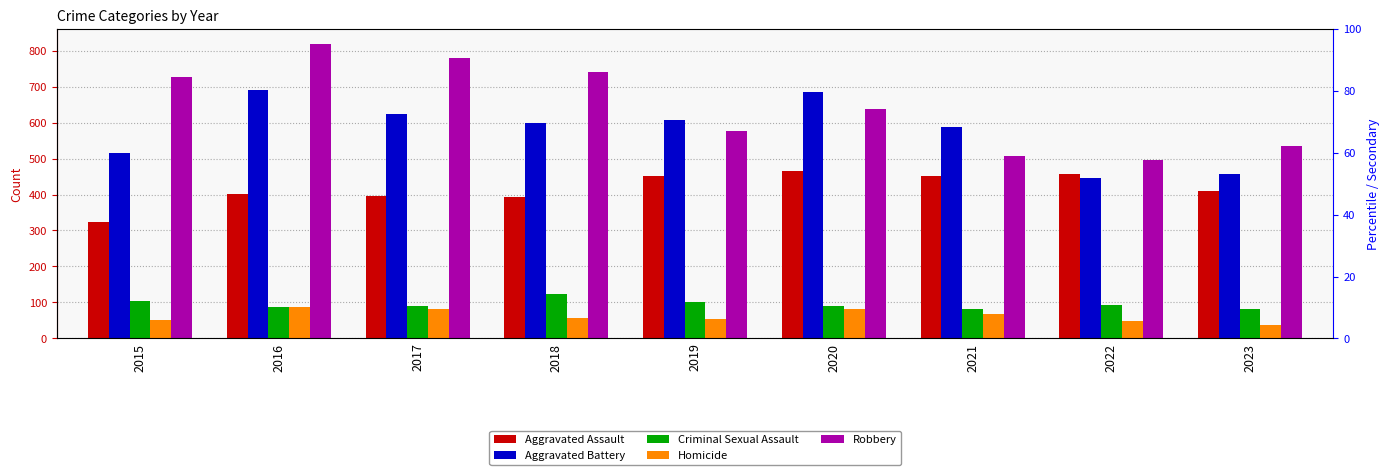

Which series has the largest total across all categories?

Robbery